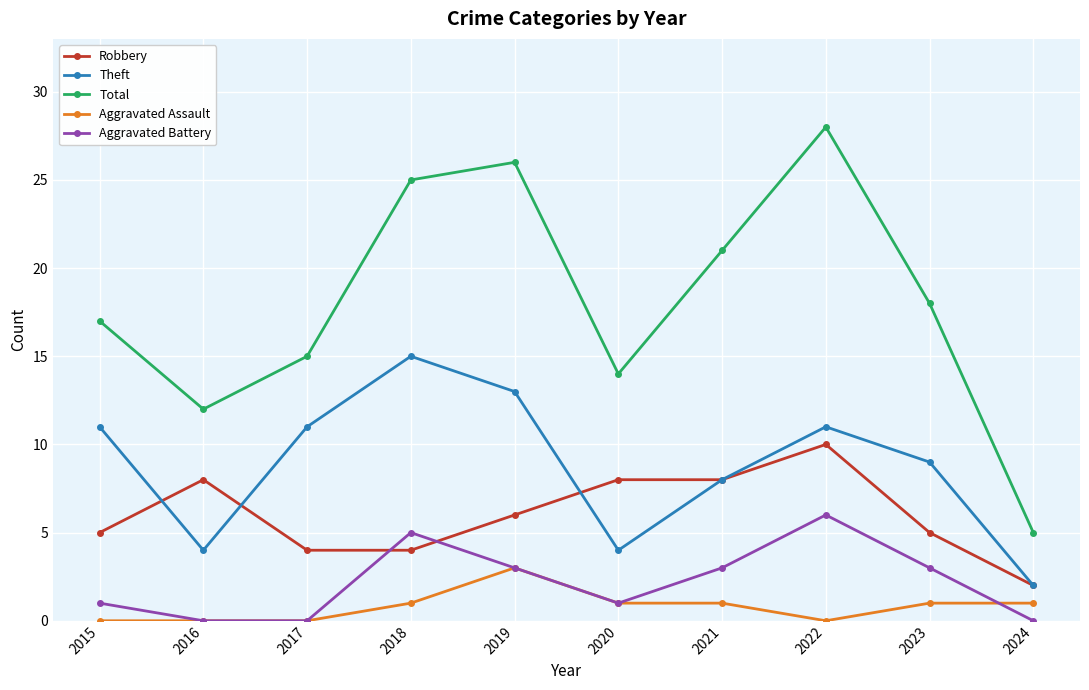

Read the Total value at 2016.

12